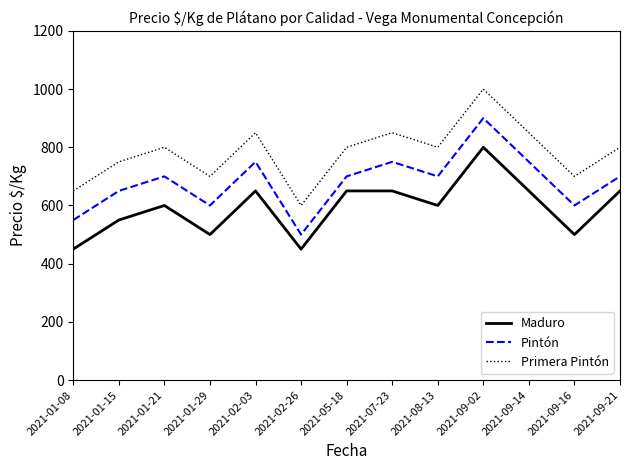

What is the difference between the maximum and minimum values in the Primera Pintón series?

400